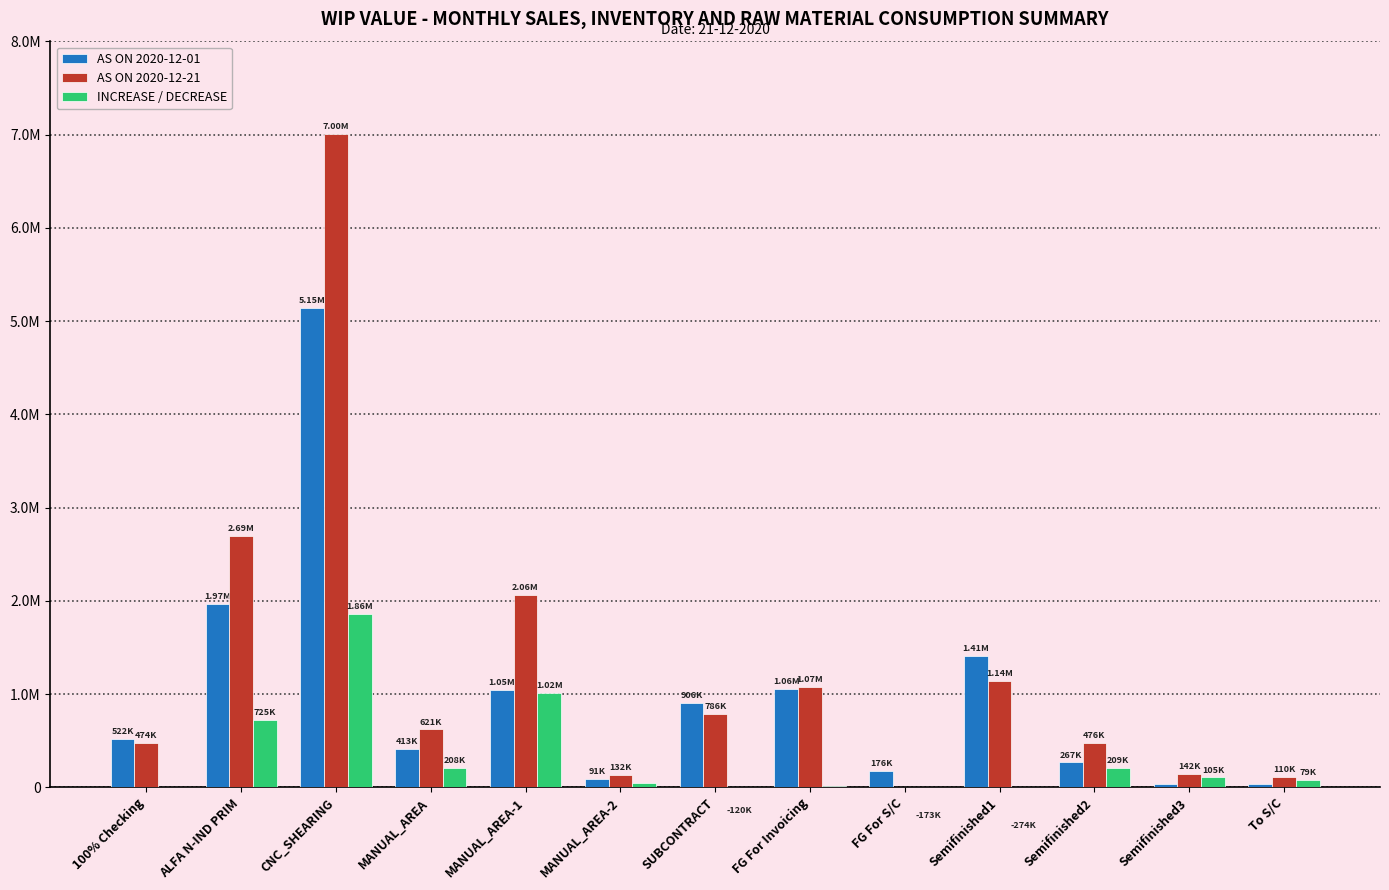

What is the value of the AS ON 2020-12-01 bar at the 4th from the left?

413395.2